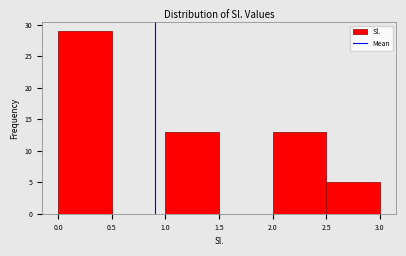

What is the height of the bar covering 0.0 to 0.5 on the x-axis? The values are not printed on the chart, so give them approximately, as read against the axis.

29